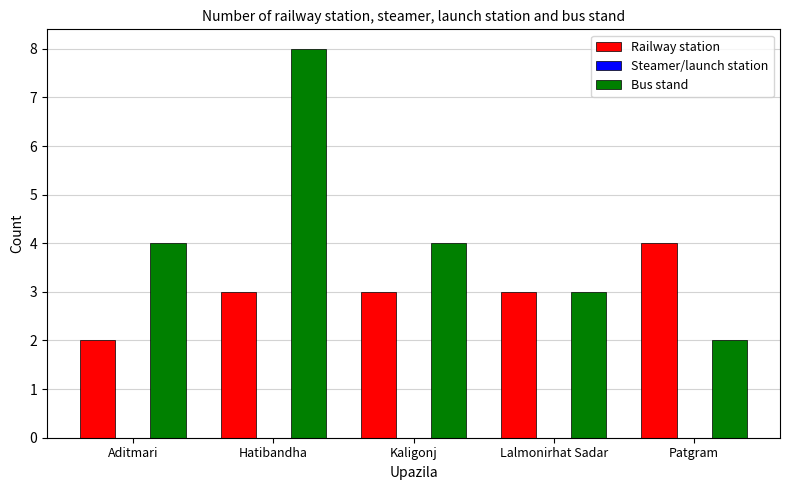

What is the greatest value displayed?

8